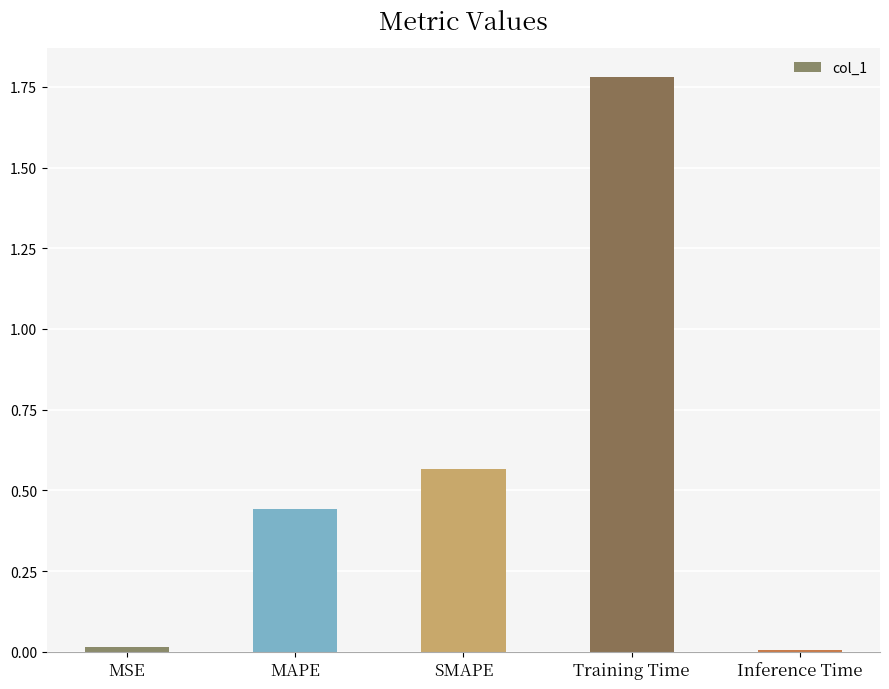

What is the change in value from MAPE to Training Time?

+1.3